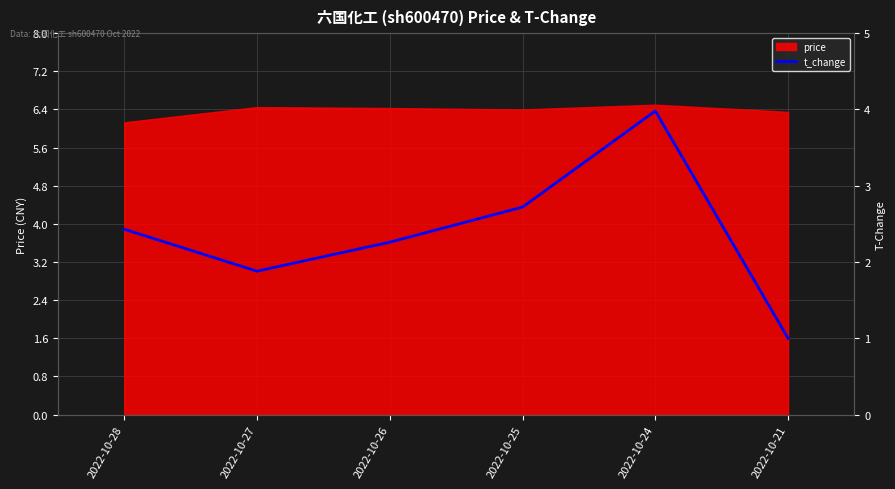

The price series shows 3.0 at 2022-10-21. True or false?

False